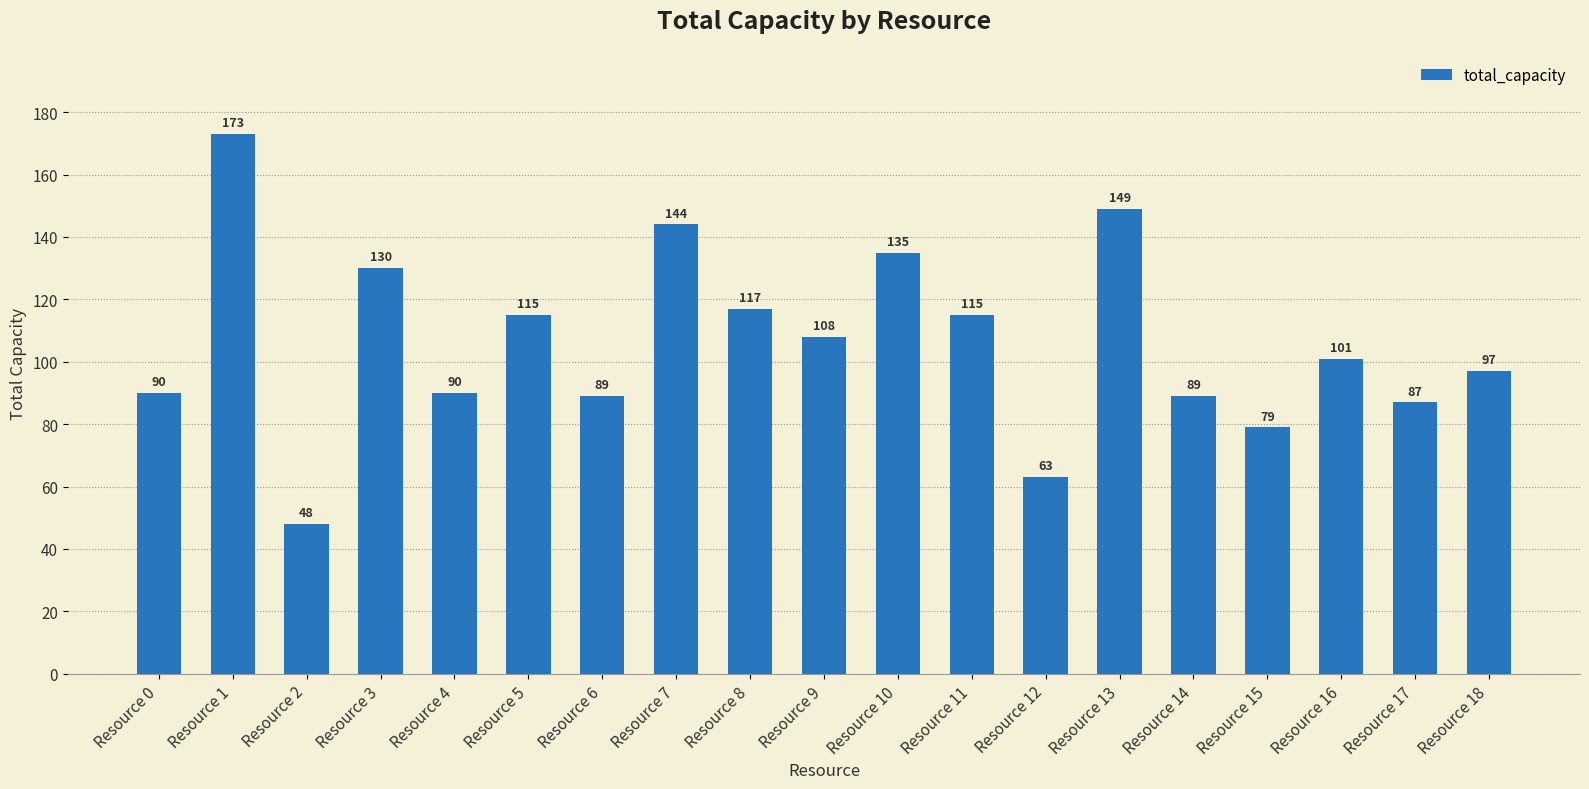

Reading left to right, list all the values displayed in this chart.

Resource 0=90	Resource 1=173	Resource 2=48	Resource 3=130	Resource 4=90	Resource 5=115	Resource 6=89	Resource 7=144	Resource 8=117	Resource 9=108	Resource 10=135	Resource 11=115	Resource 12=63	Resource 13=149	Resource 14=89	Resource 15=79	Resource 16=101	Resource 17=87	Resource 18=97